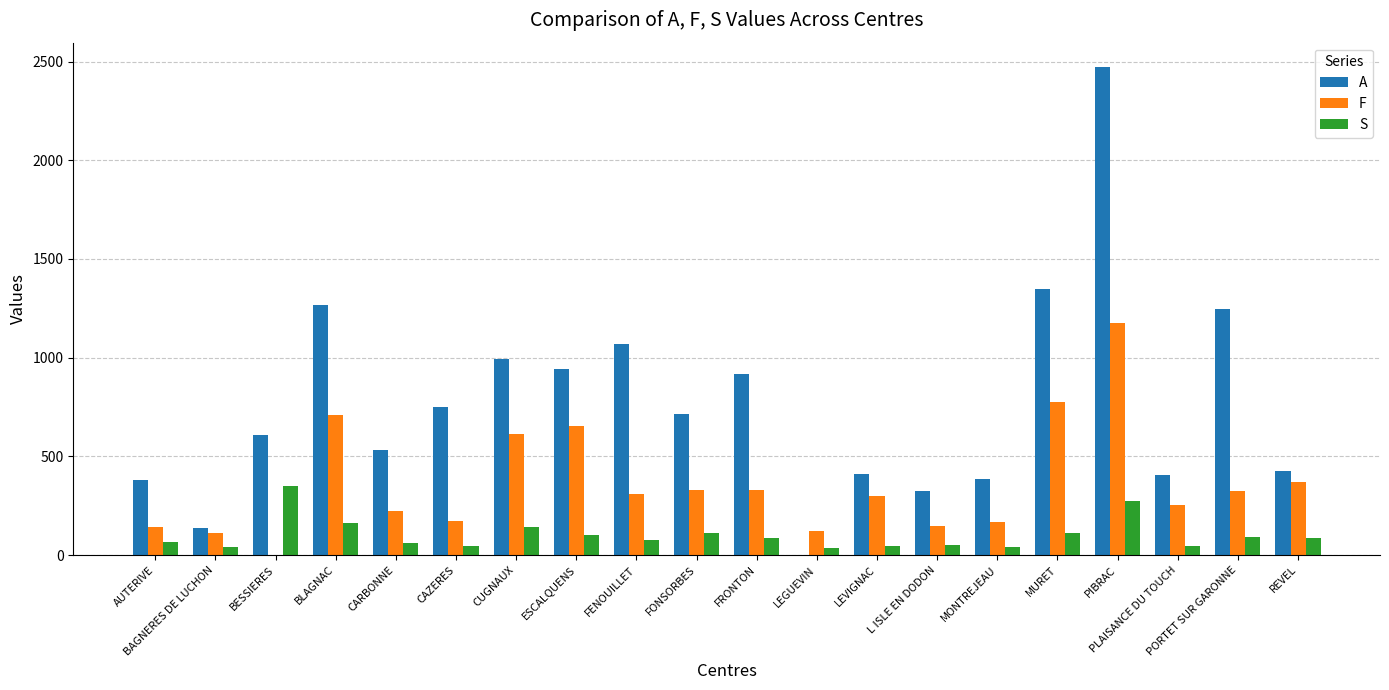

What is the sum of the F values at FRONTON and MURET?

1102